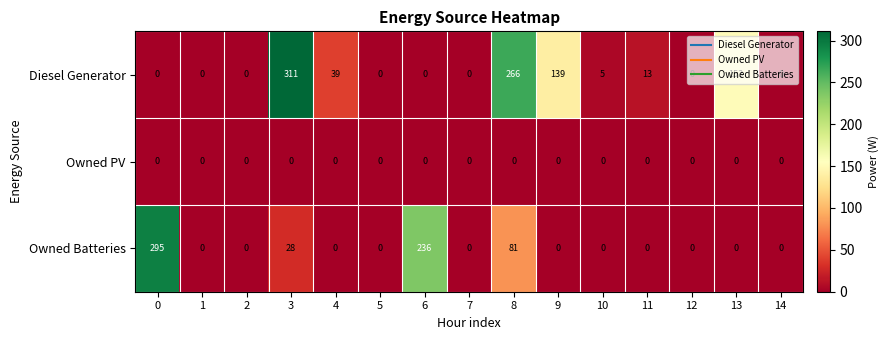

List the series in order of their overall mean, lowest first.

Owned PV, Owned Batteries, Diesel Generator